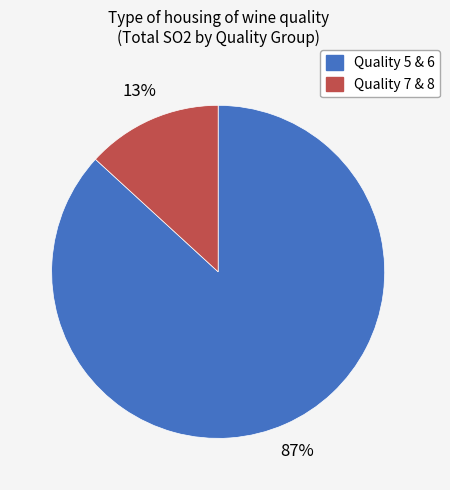

To the nearest percent, what is the difference between the largest and smallest slice percentages?

74%